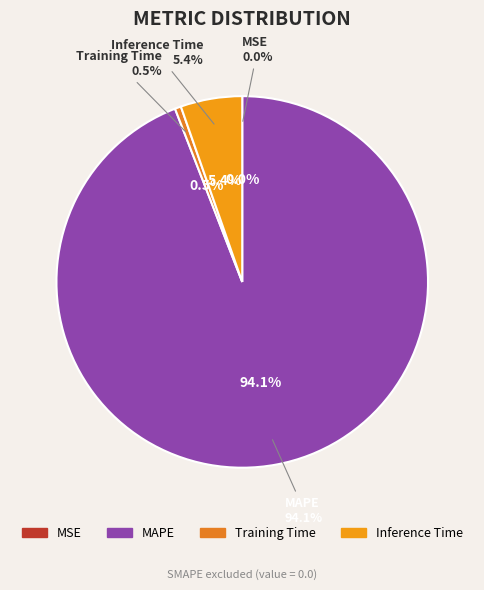

Does Training Time represent more than half of the total?

No